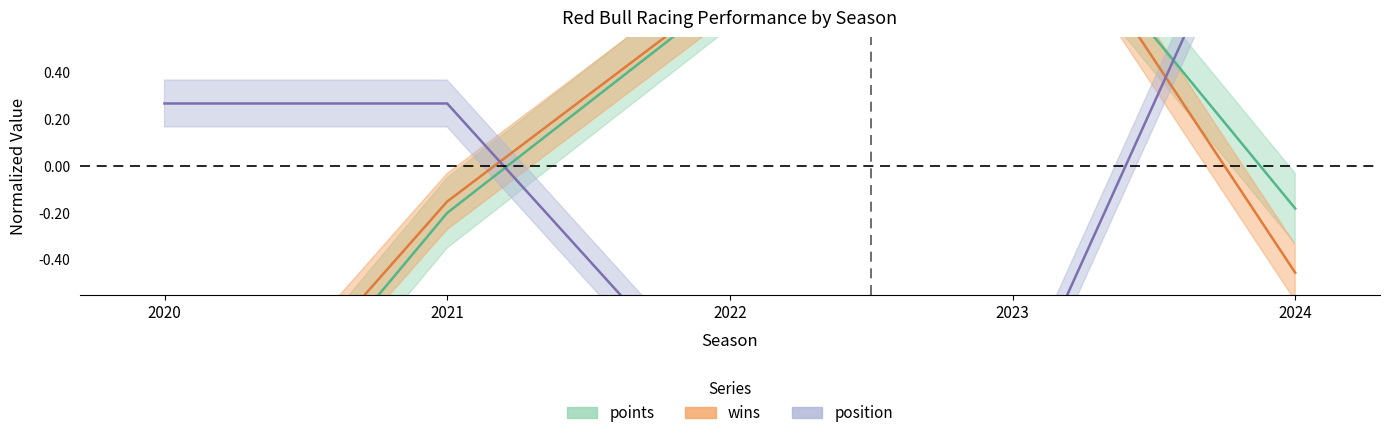

How many values in position are above zero?

3